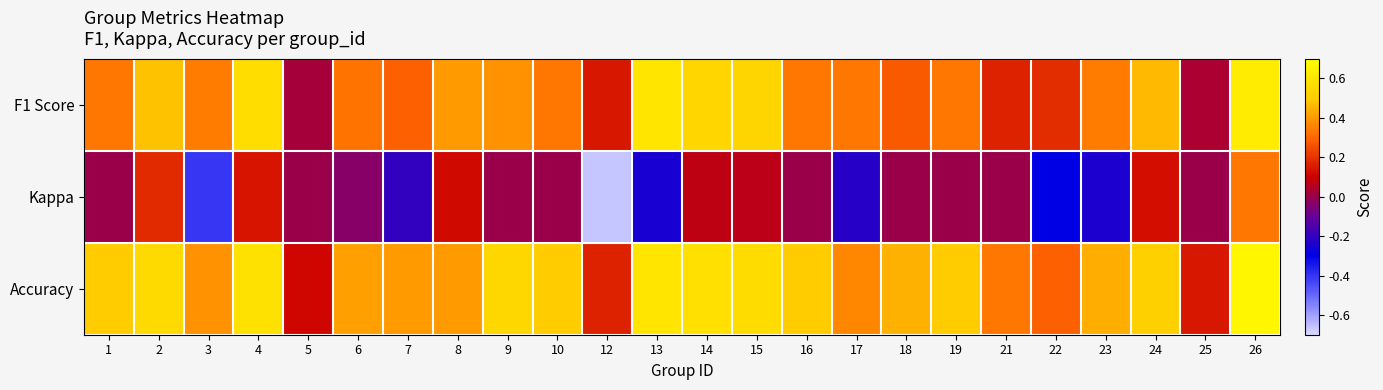

Reading left to right, list all the values displayed in this chart.

F1 Score: 1=0.3	2=0.5	3=0.3	4=0.6	5=0.0	6=0.3	7=0.3	8=0.4	9=0.4	10=0.3	12=0.1	13=0.6	14=0.5	15=0.5	16=0.3	17=0.3	18=0.3	19=0.3	21=0.2	22=0.2	23=0.3	24=0.5	25=0.0	26=0.6
Kappa: 1=0.0	2=0.2	3=-0.4	4=0.1	5=0.0	6=-0.0	7=-0.2	8=0.1	9=0.0	10=0.0	12=-0.7	13=-0.2	14=0.1	15=0.1	16=0.0	17=-0.2	18=0.0	19=0.0	21=0.0	22=-0.3	23=-0.2	24=0.1	25=0.0	26=0.3
Accuracy: 1=0.5	2=0.6	3=0.4	4=0.6	5=0.1	6=0.4	7=0.4	8=0.4	9=0.5	10=0.5	12=0.2	13=0.6	14=0.6	15=0.6	16=0.5	17=0.4	18=0.4	19=0.5	21=0.3	22=0.3	23=0.4	24=0.5	25=0.1	26=0.7